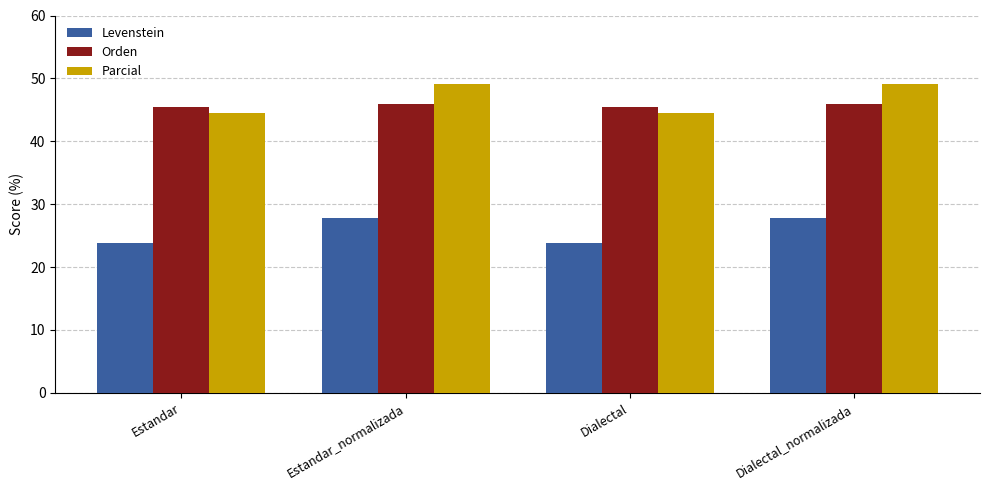

How many data points in Parcial are less than 49?

2